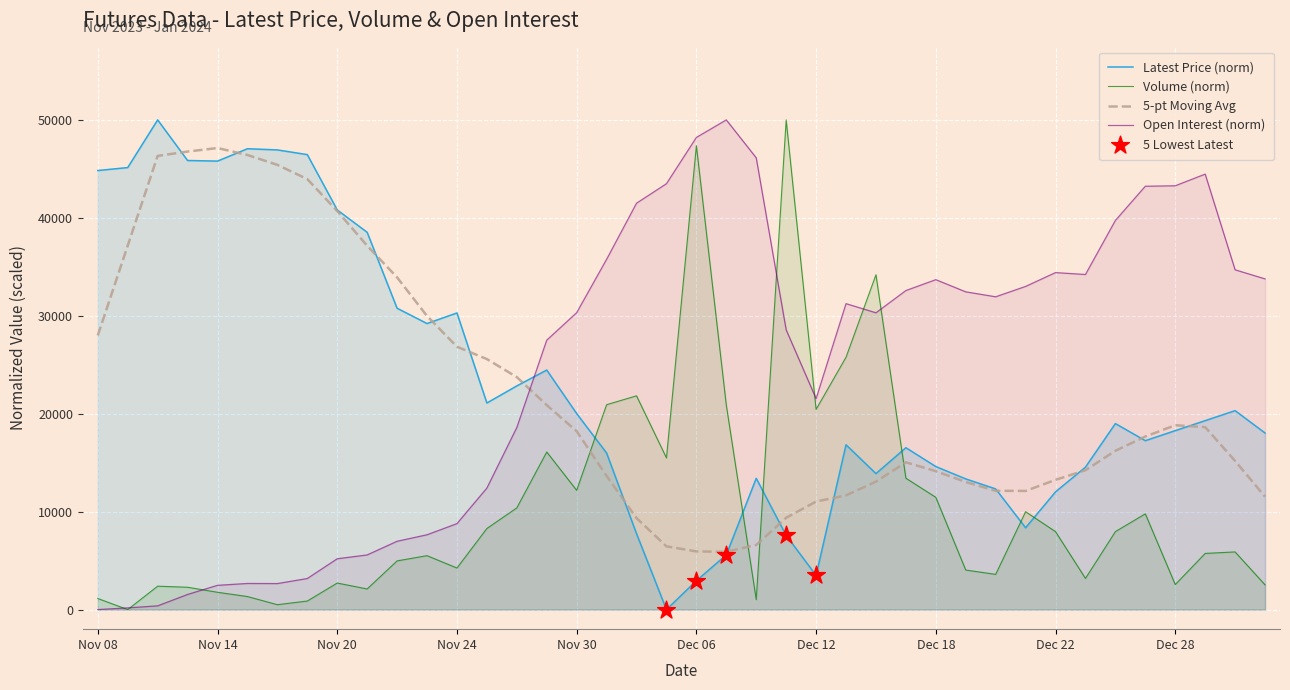

Which series contains the highest Y value?

Open Interest